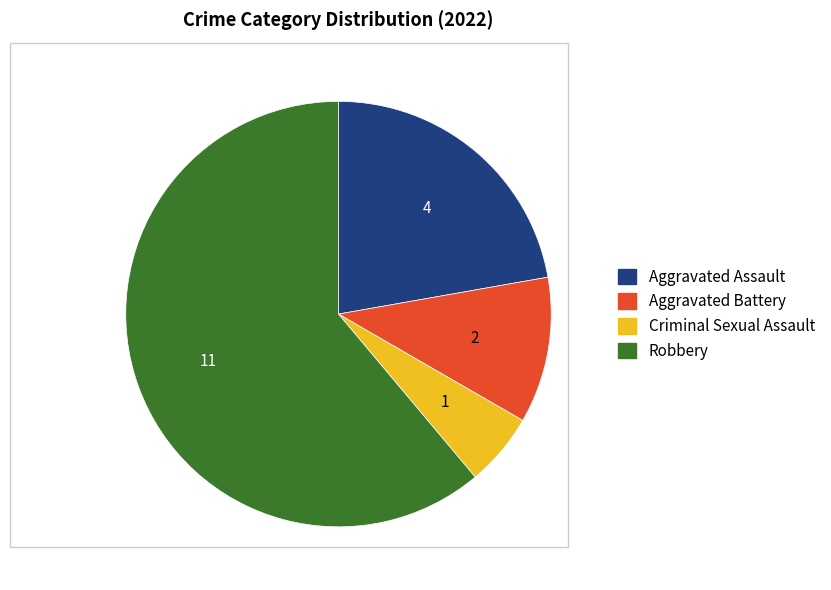

Which has a higher value, Robbery or Aggravated Battery?

Robbery